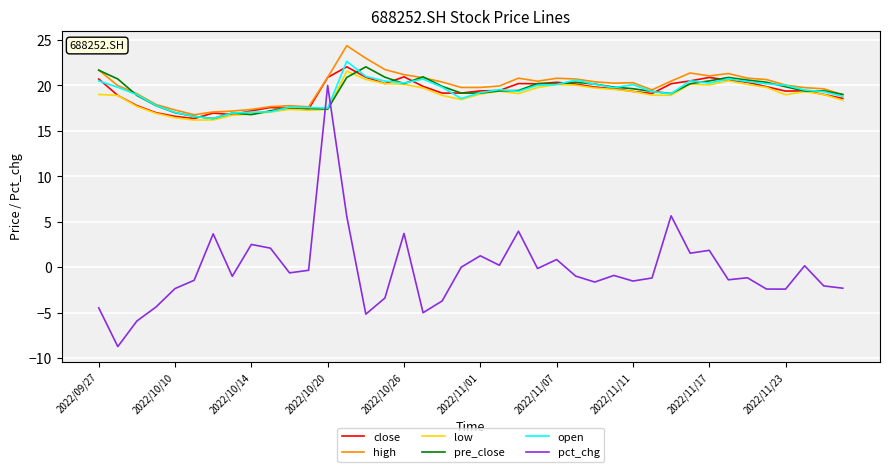

Which series has the largest range (max minus min)?

pct_chg